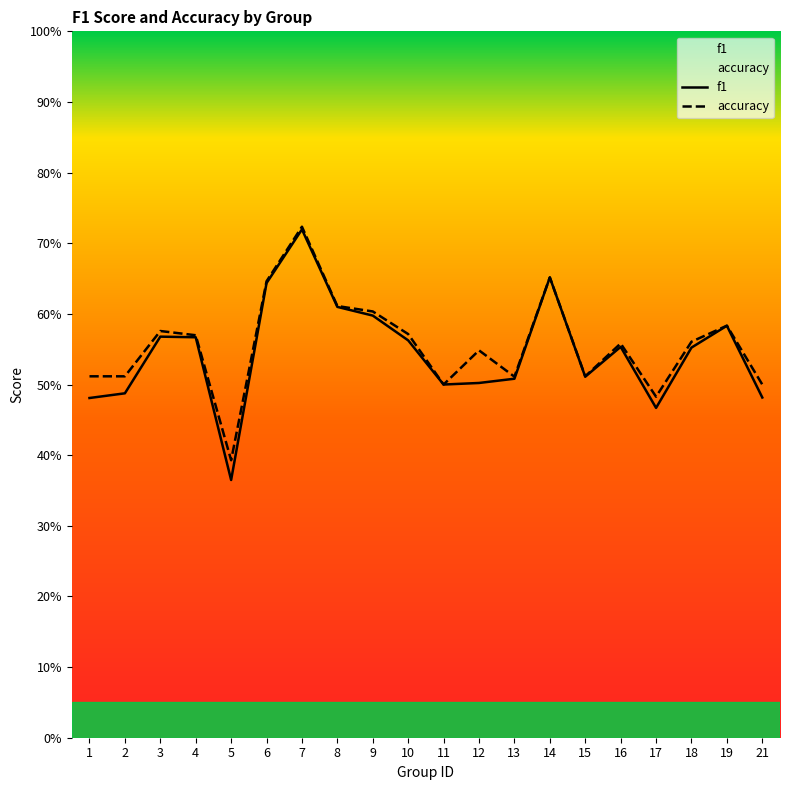

True or false: accuracy has a value of 0.6 at 10.

True